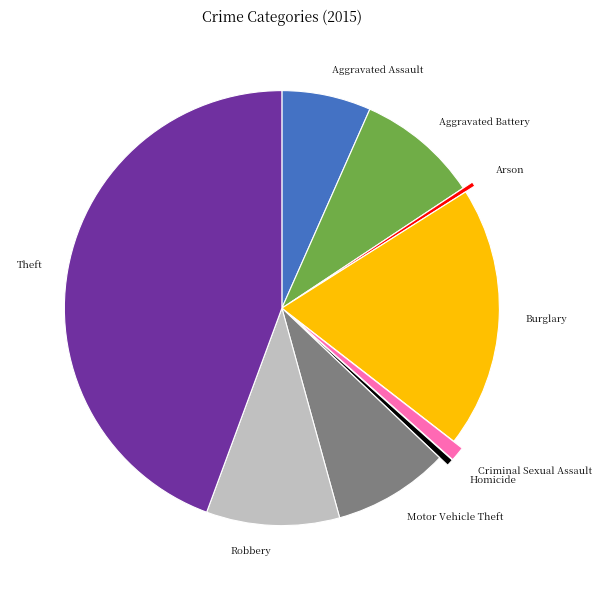

Does Theft account for over 50% of the chart?

No